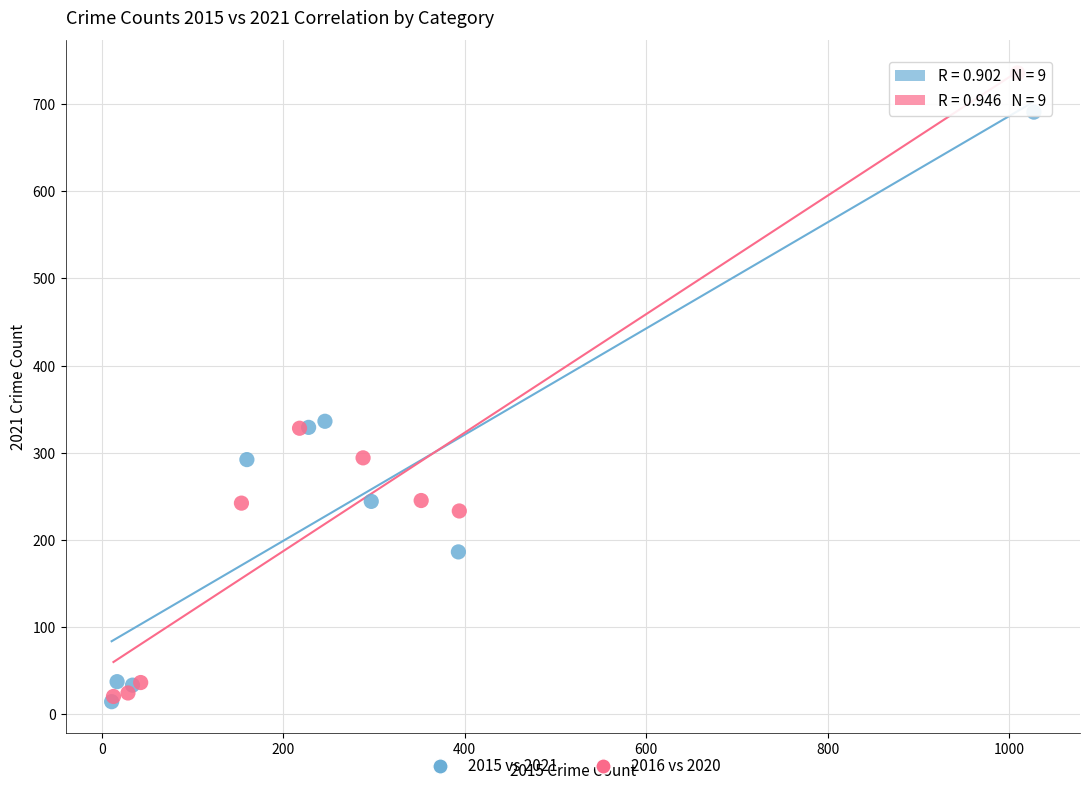

Which series has the largest Y range (max minus min)?

2016 vs 2020